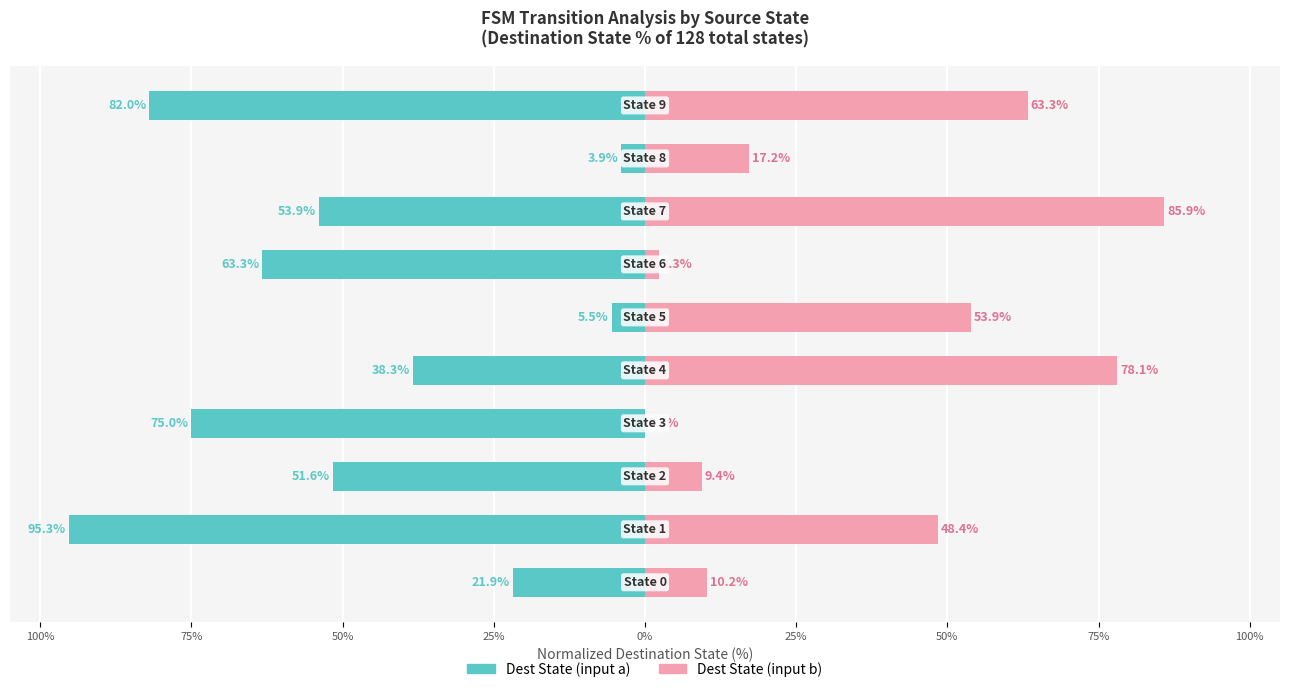

Reading right to left, list all the values displayed in this chart.

Dest State (input a): 100%=-82.0	75%=-3.9	50%=-53.9	25%=-63.3	0%=-5.5	25%=-38.3	50%=-75.0	75%=-51.6	100%=-95.3	125%=-21.9
Dest State (input b): 100%=63.3	75%=17.2	50%=85.9	25%=2.3	0%=53.9	25%=78.1	50%=0.0	75%=9.4	100%=48.4	125%=10.2